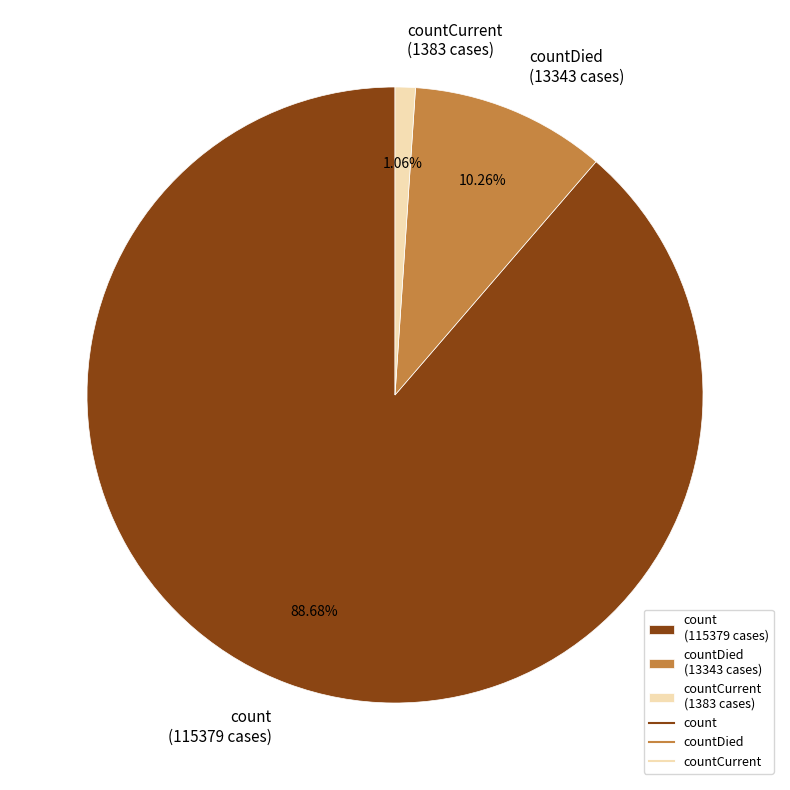

Which has a higher value, countDied (13343 cases) or count (115379 cases)?

count (115379 cases)